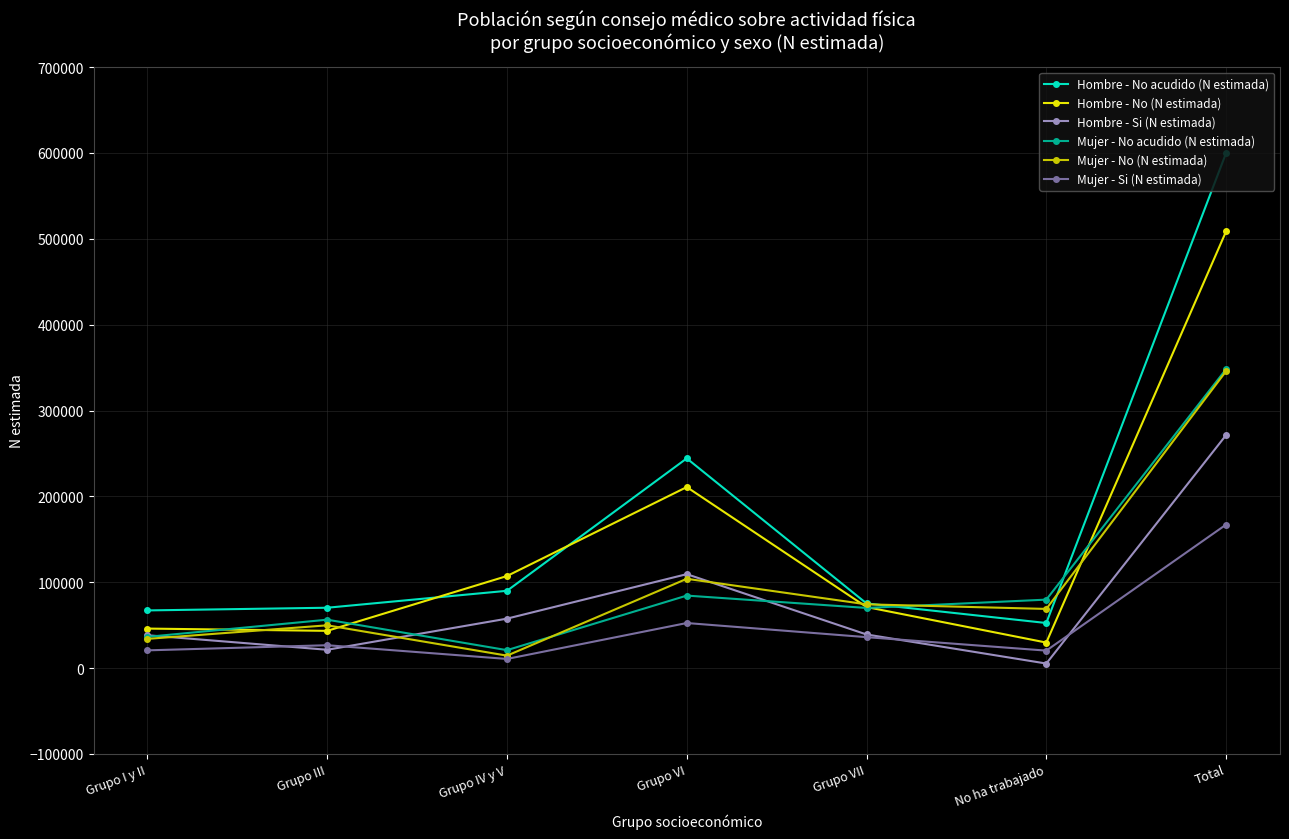

True or false: Mujer - No acudido (N estimada) has a value of 190514 at Total.

False